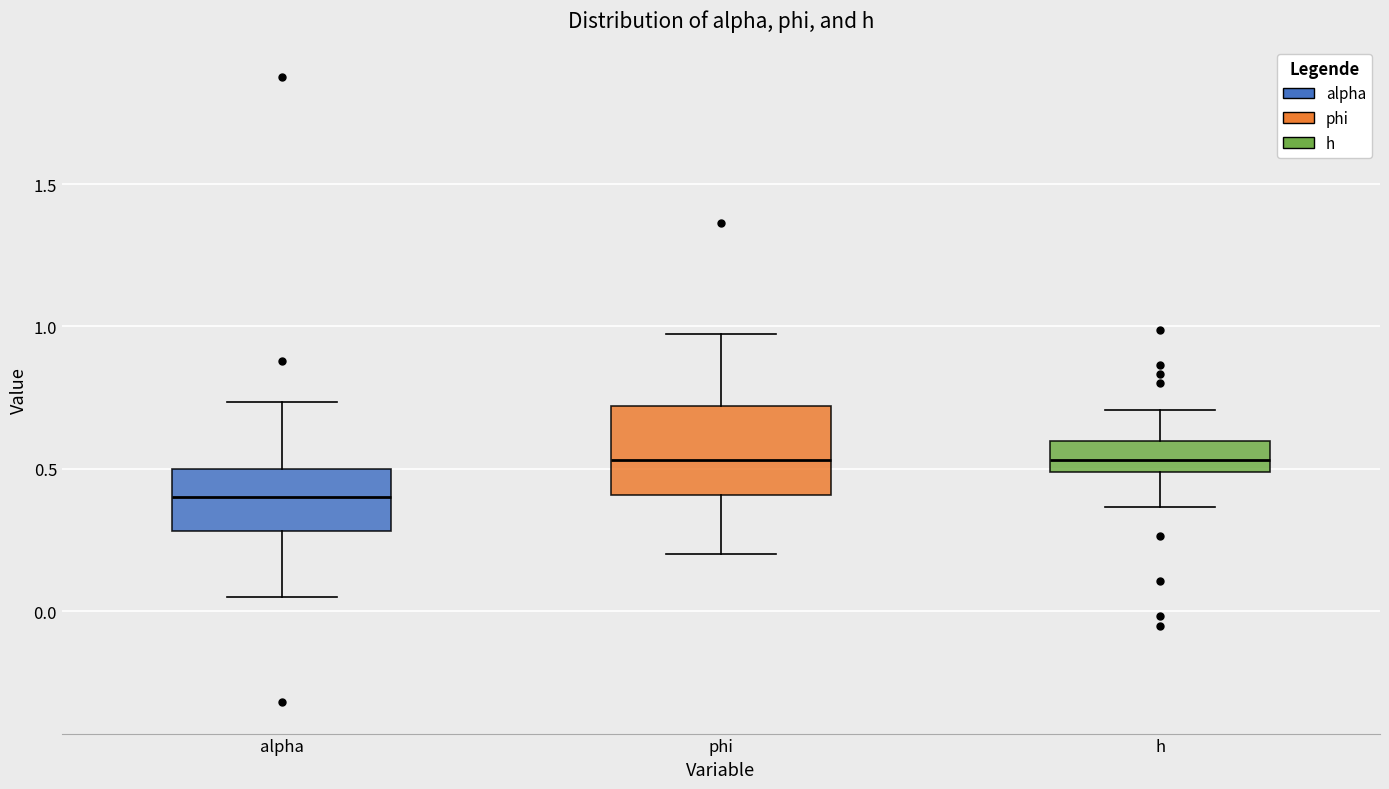

Where does the lower whisker of the box for phi end on the y-axis? The values are not printed on the chart, so give them approximately, as read against the axis.

0.20